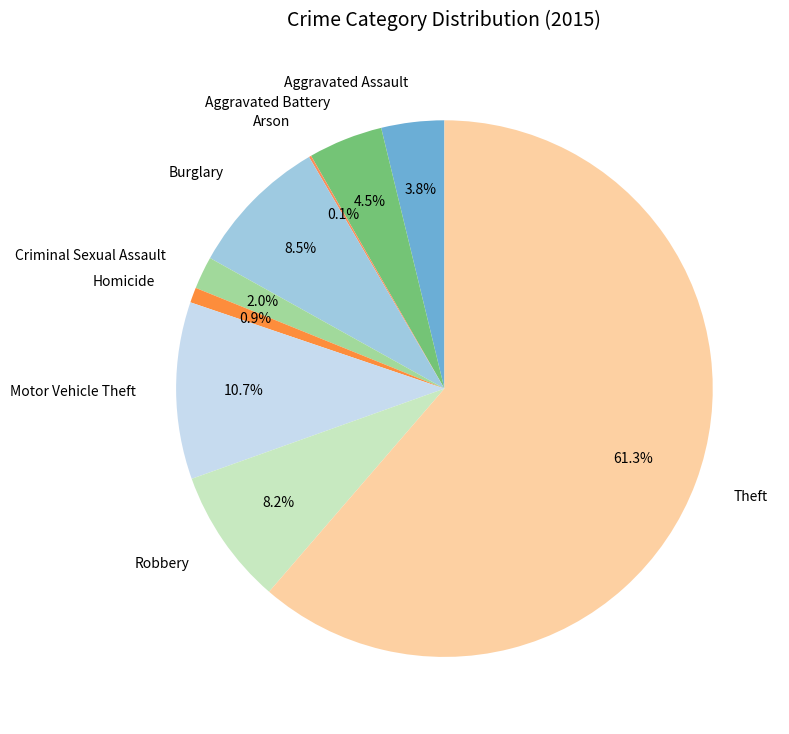

To the nearest percent, what percentage of the pie is Criminal Sexual Assault?

2%